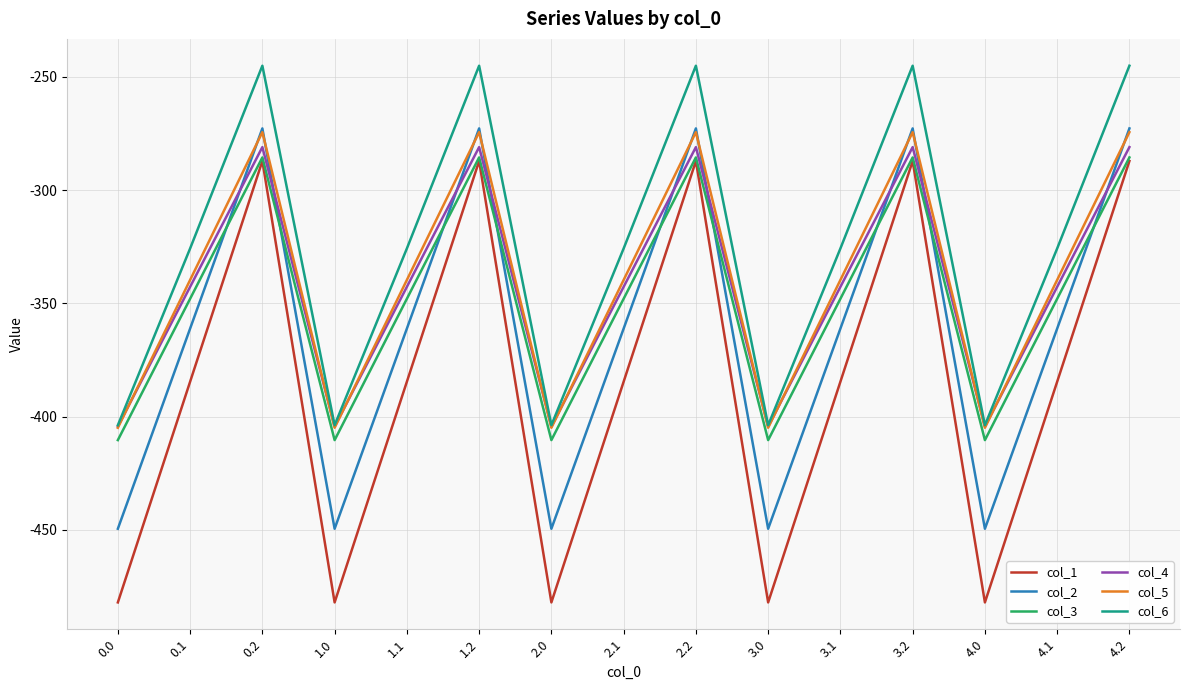

True or false: col_2 and col_3 intersect in this chart.

True